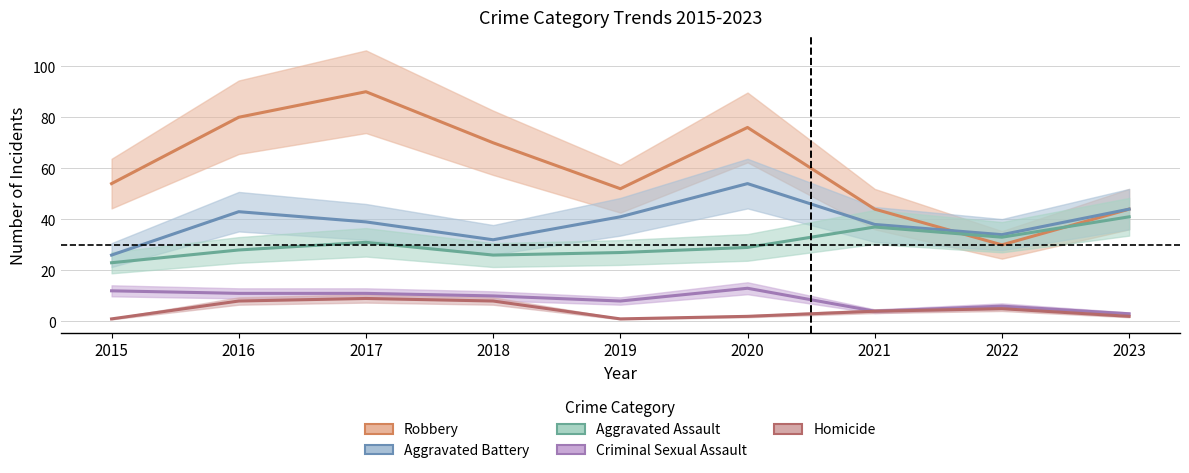

List the series in order of their peak value, highest first.

Robbery, Aggravated Battery, Aggravated Assault, Criminal Sexual Assault, Homicide